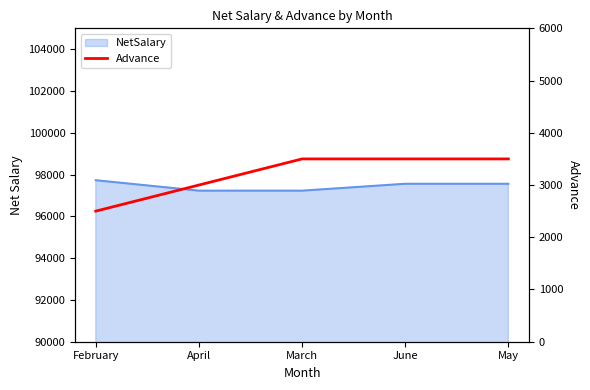

What is the minimum value shown in the chart?

2500